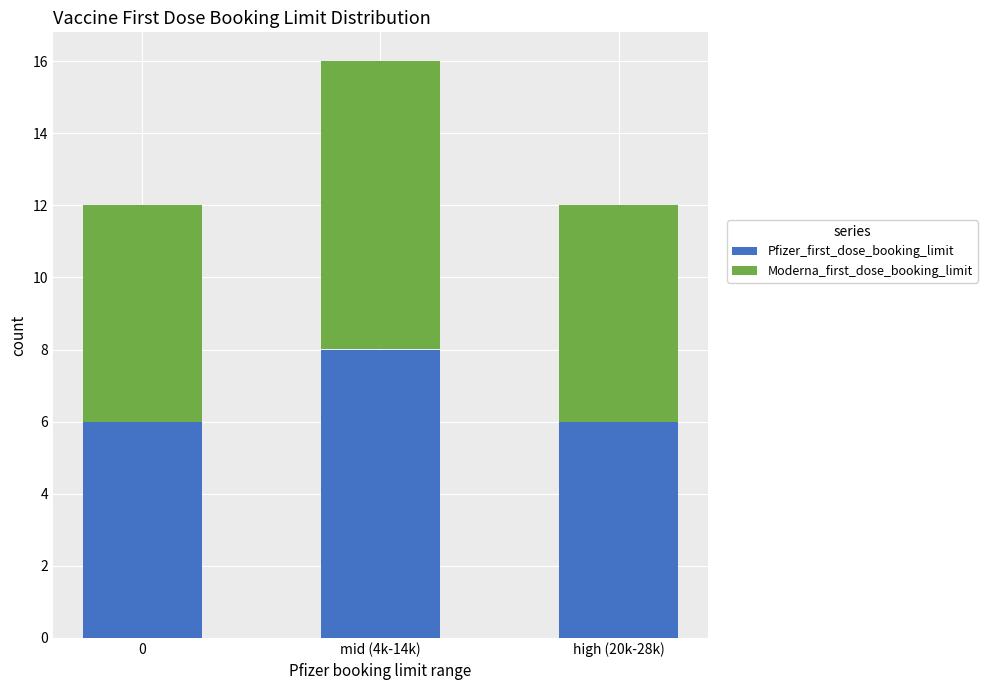

What is the average value of the Pfizer_first_dose_booking_limit series?

7